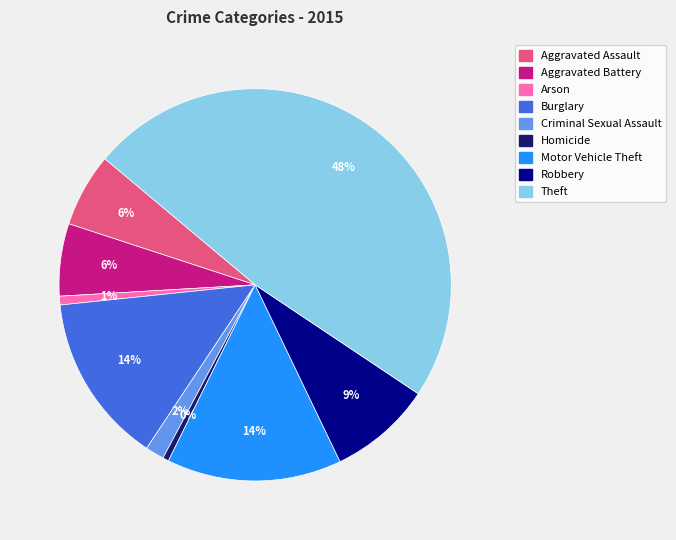

Between Theft and Motor Vehicle Theft, which is larger?

Theft